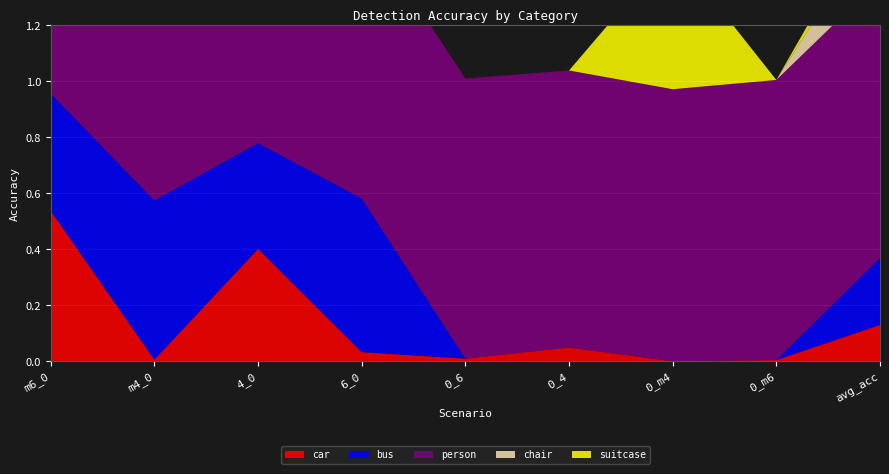

Reading left to right, transcribe all the data shown in this chart.

car: m6_0=0.5	m4_0=0.0	4_0=0.4	6_0=0.0	0_6=0.0	0_4=0.0	0_m4=0.0	0_m6=0.0	avg_acc=0.1
bus: m6_0=0.4	m4_0=0.6	4_0=0.4	6_0=0.5	0_6=0.0	0_4=0.0	0_m4=0.0	0_m6=0.0	avg_acc=0.2
person: m6_0=1.0	m4_0=1.0	4_0=1.0	6_0=1.0	0_6=1.0	0_4=1.0	0_m4=1.0	0_m6=1.0	avg_acc=1.0
chair: m6_0=0.0	m4_0=1.0	4_0=0.8	6_0=0.0	0_6=0.0	0_4=0.0	0_m4=0.0	0_m6=0.0	avg_acc=0.2
suitcase: m6_0=0.0	m4_0=0.0	4_0=0.0	6_0=0.0	0_6=0.0	0_4=0.0	0_m4=0.5	0_m6=0.0	avg_acc=0.1